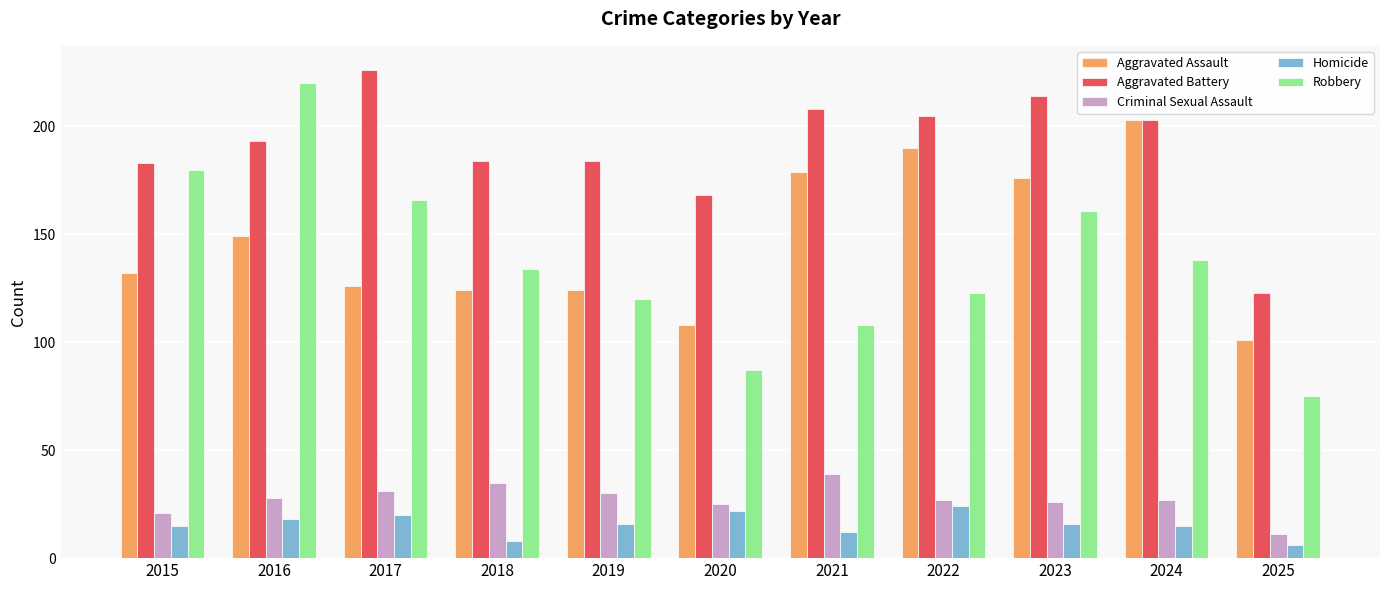

Rank the series by their maximum value, from lowest to highest.

Homicide, Criminal Sexual Assault, Aggravated Assault, Robbery, Aggravated Battery